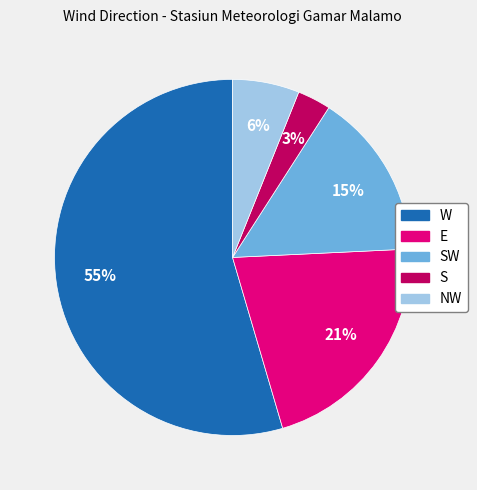

How many slices are in this pie chart?

5